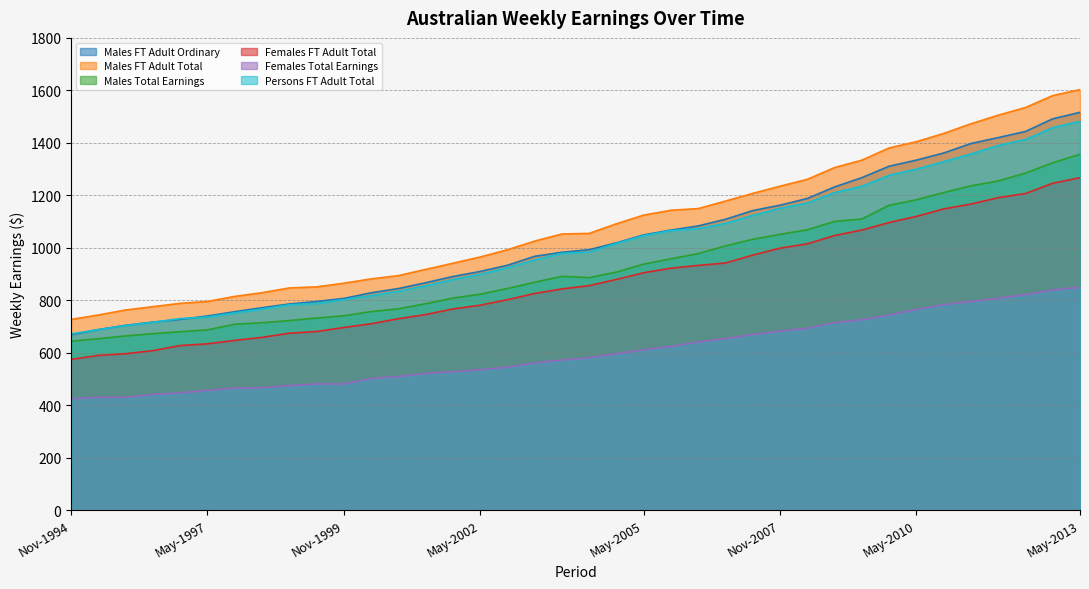

Which has a higher value, Nov-2001 or Nov-1999?

Nov-2001